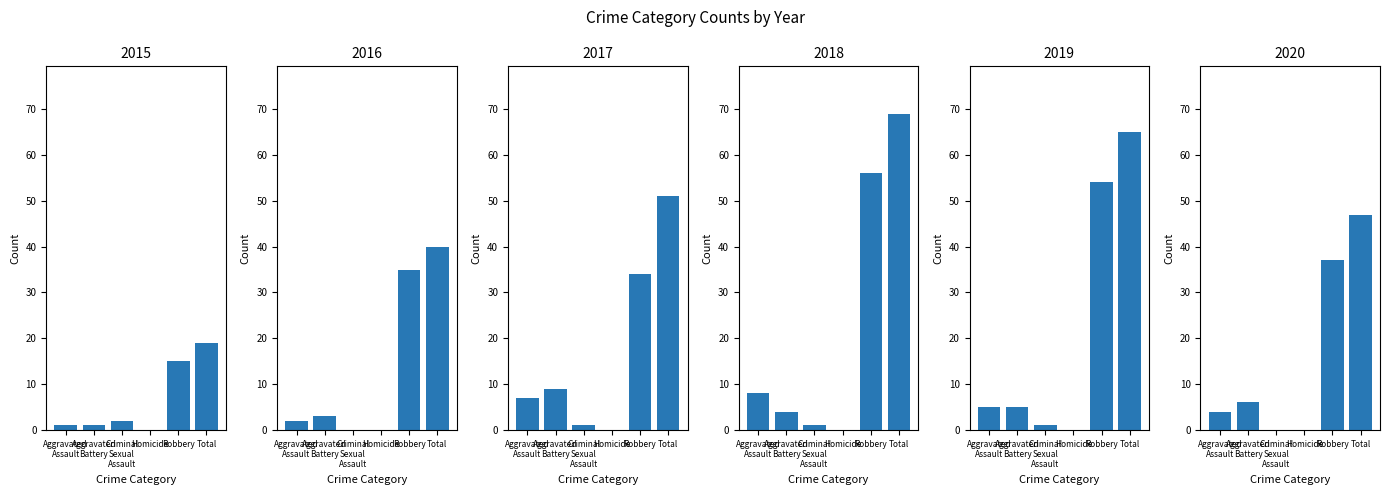

At how many categories does at least one series exceed 10?

2